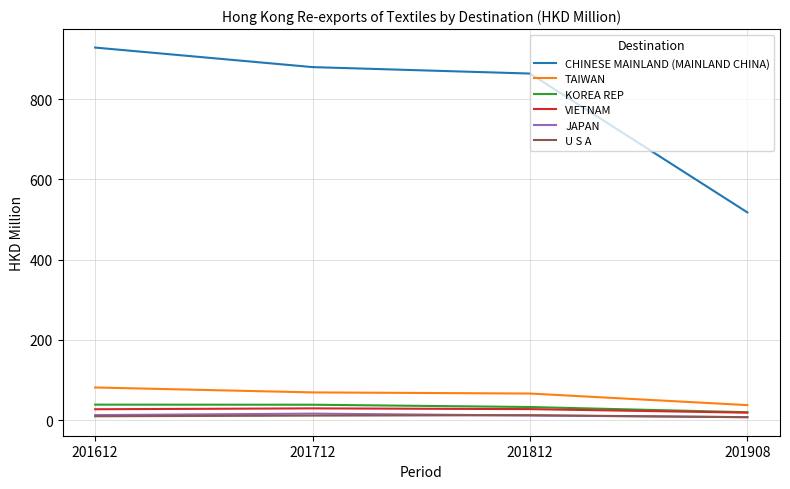

Is the value of JAPAN at 201712 greater than the value of CHINESE MAINLAND (MAINLAND CHINA) at 201612?

No